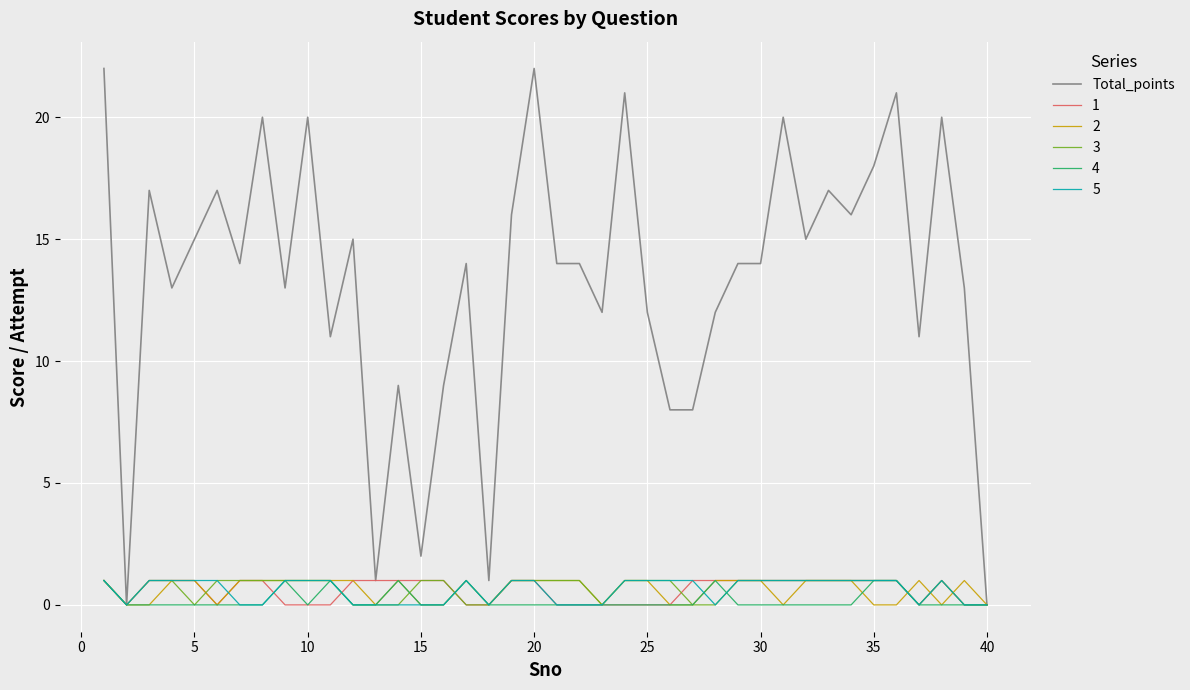

Does the chart have visible grid lines?

Yes